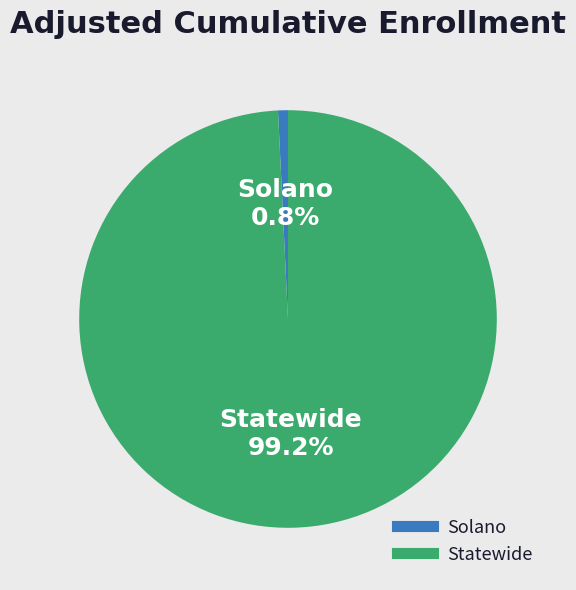

The Solano slice represents 7% of the pie. True or false?

False